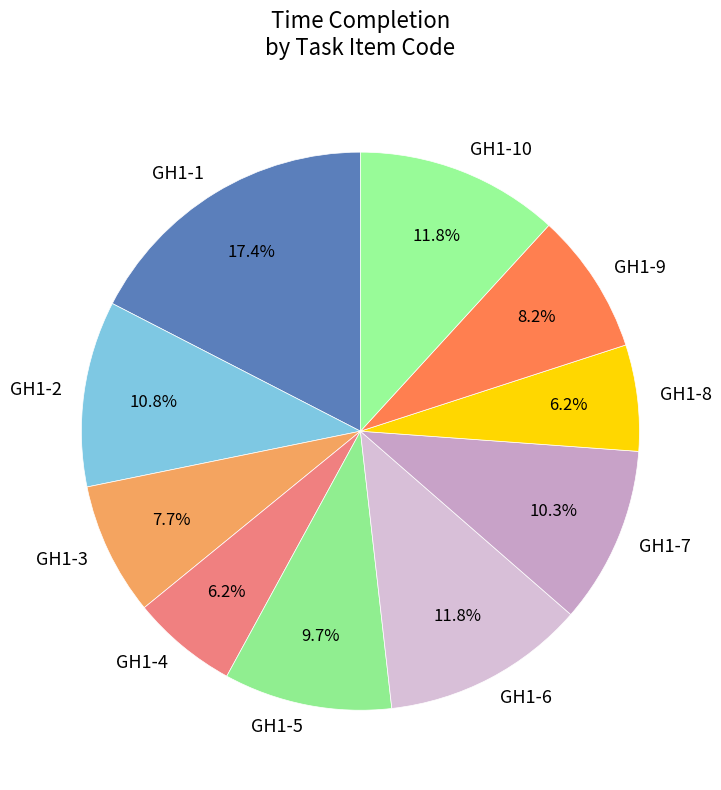

What is the ratio of the value at GH1-4 to the value at GH1-6?

0.5